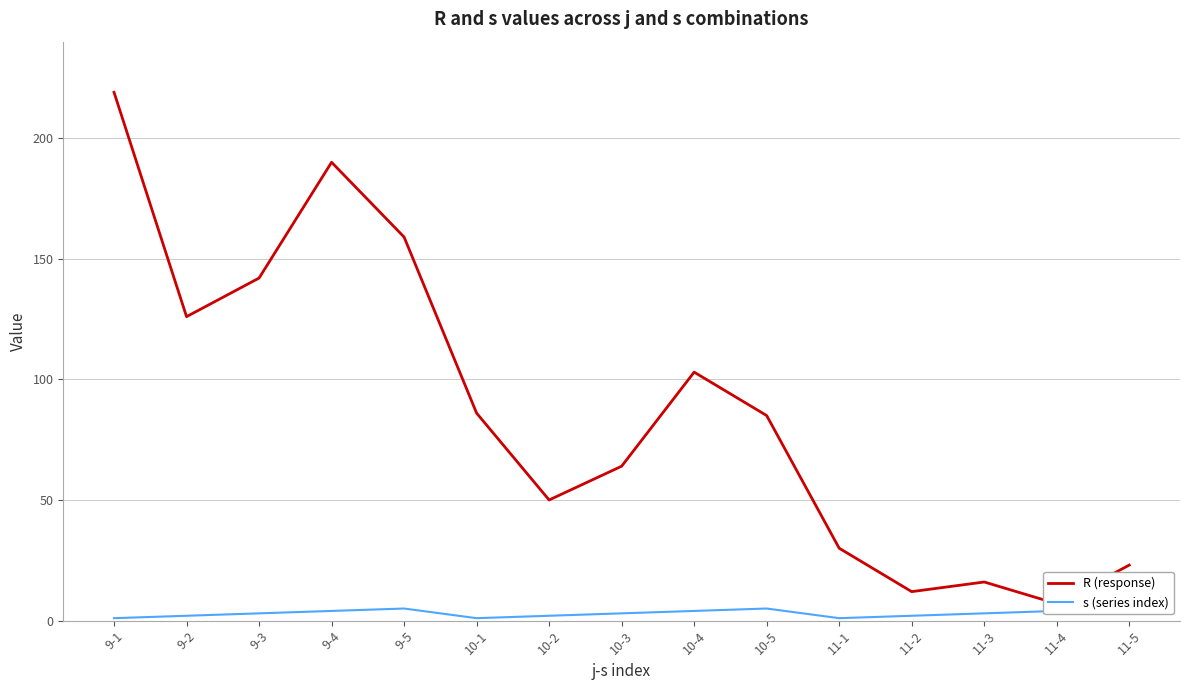

At 9-5, list the series in order from largest to smallest.

R (response), s (series index)